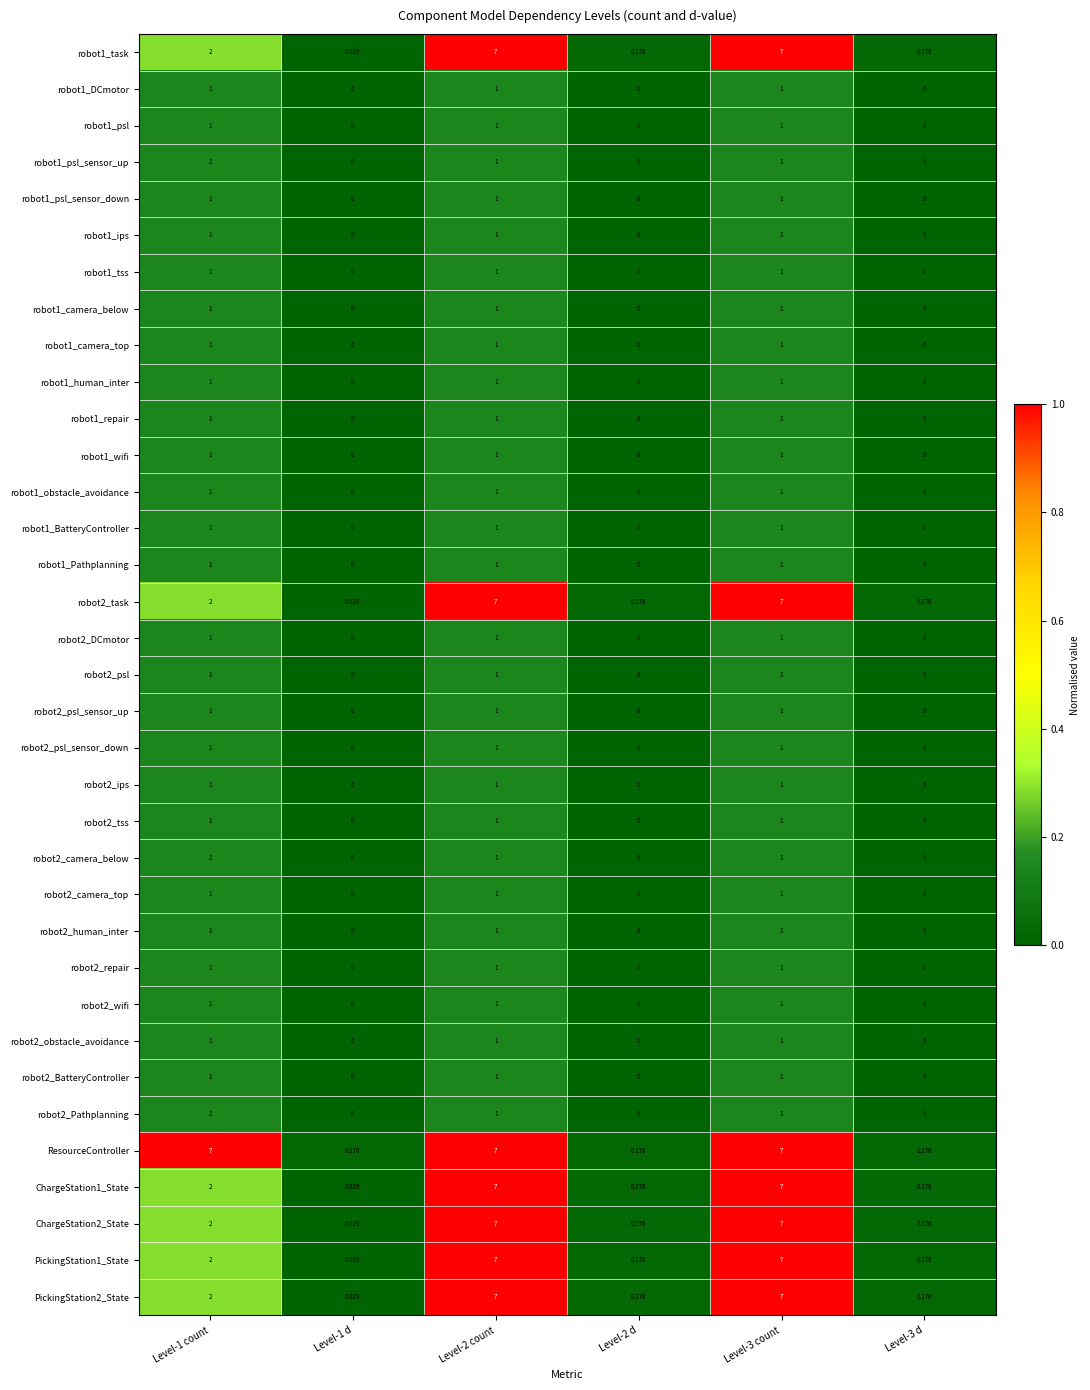

Which series has the largest total across all categories?

ResourceController